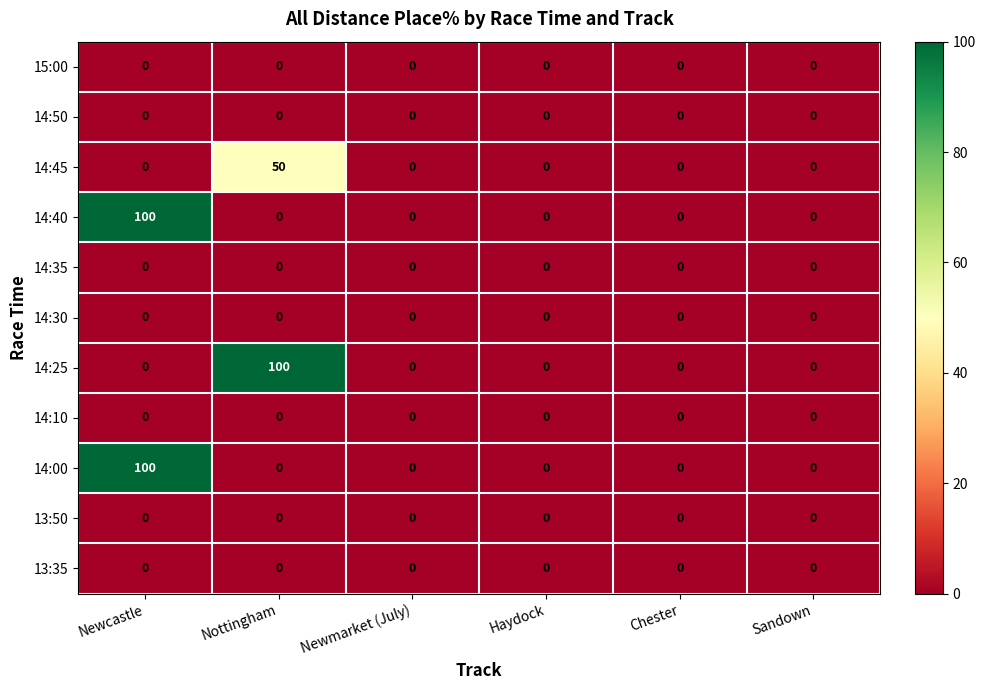

What is the maximum value shown in the chart?

100